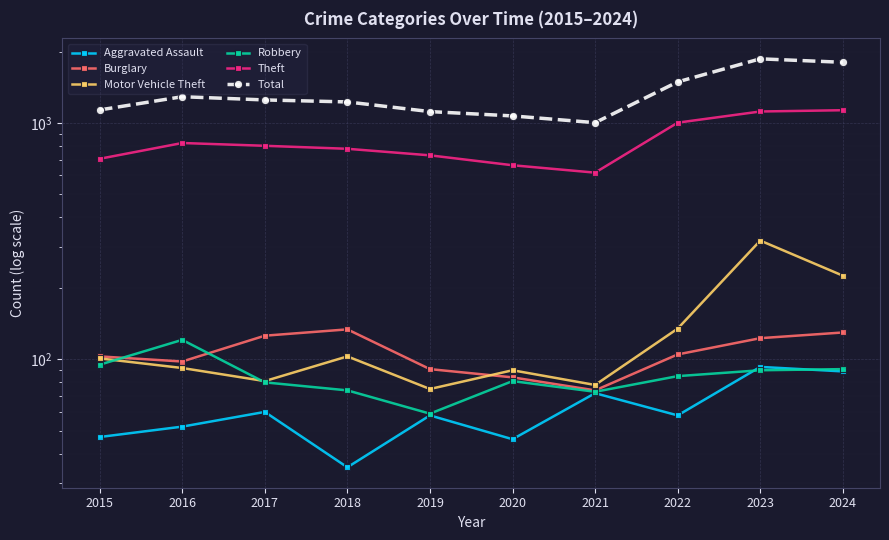

What is the difference between the Motor Vehicle Theft values at 2022 and 2023?

183